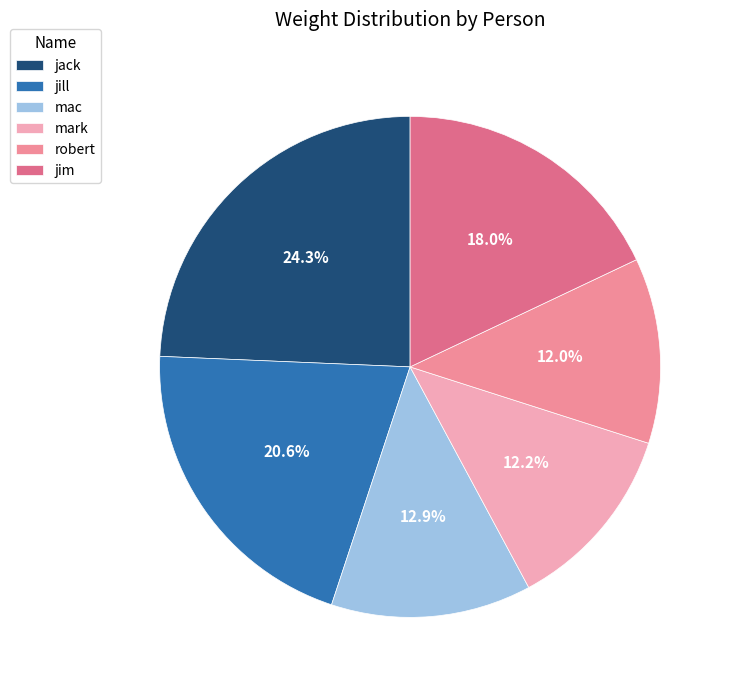

How much of the chart is everything except mac?

87.1%